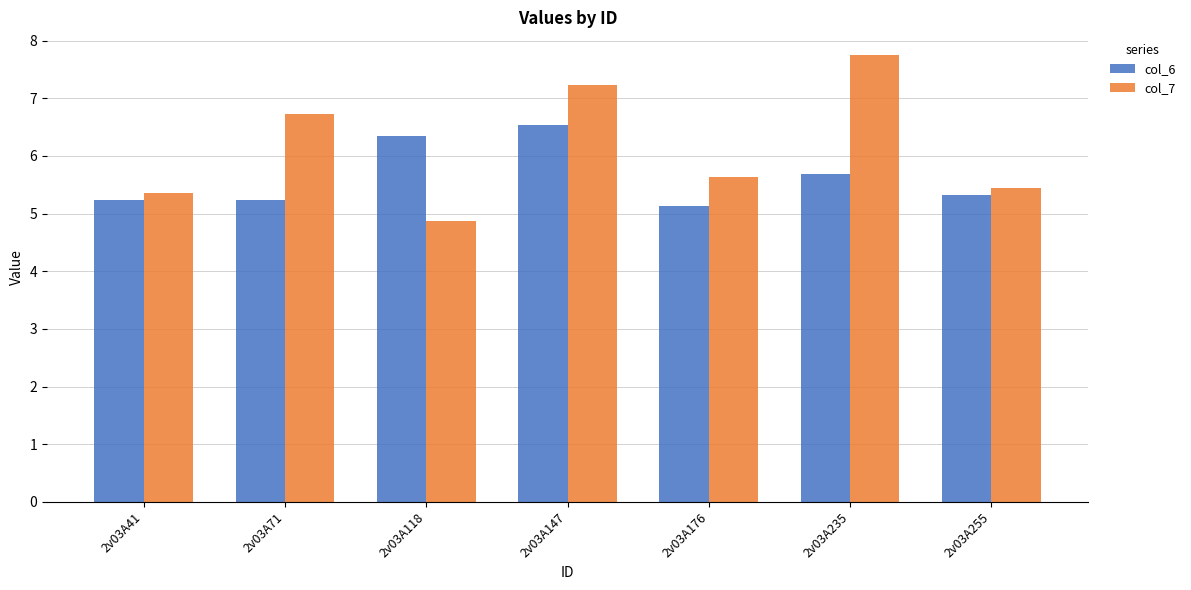

What is the greatest value displayed?

7.8